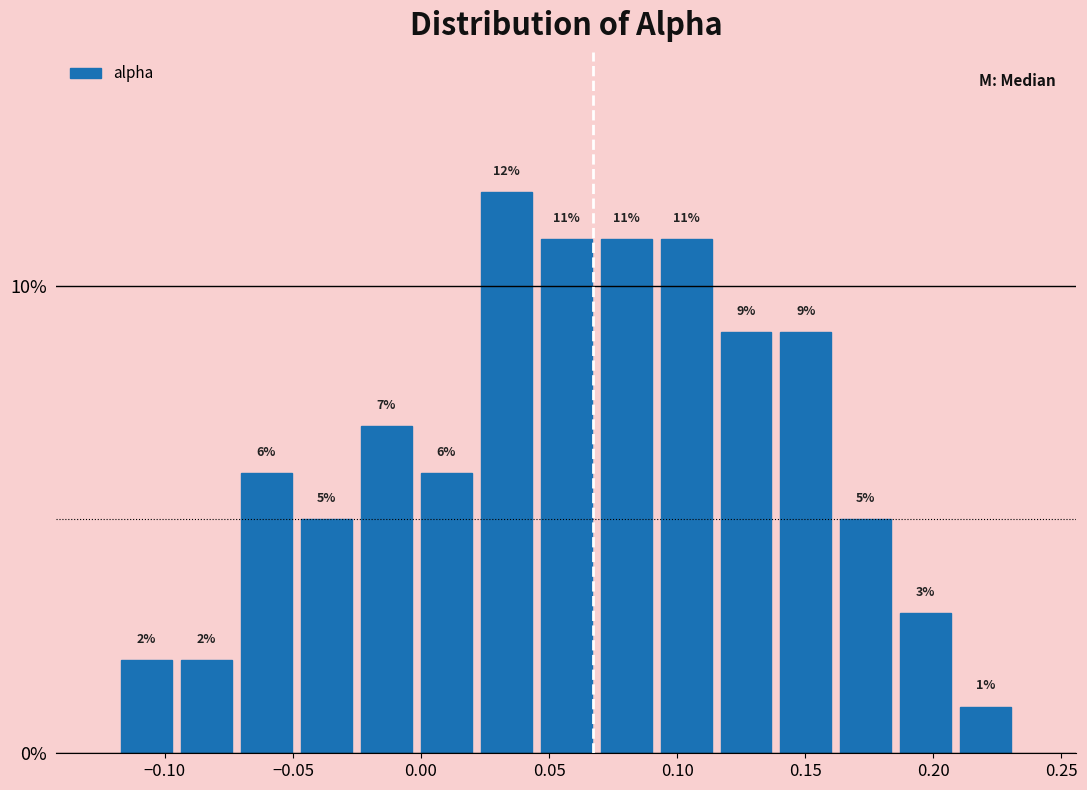

How tall is the bar that spans -0.120 to -0.095 on the x-axis? The bar edges are not printed on the chart, so give them approximately, as read against the axis.

2